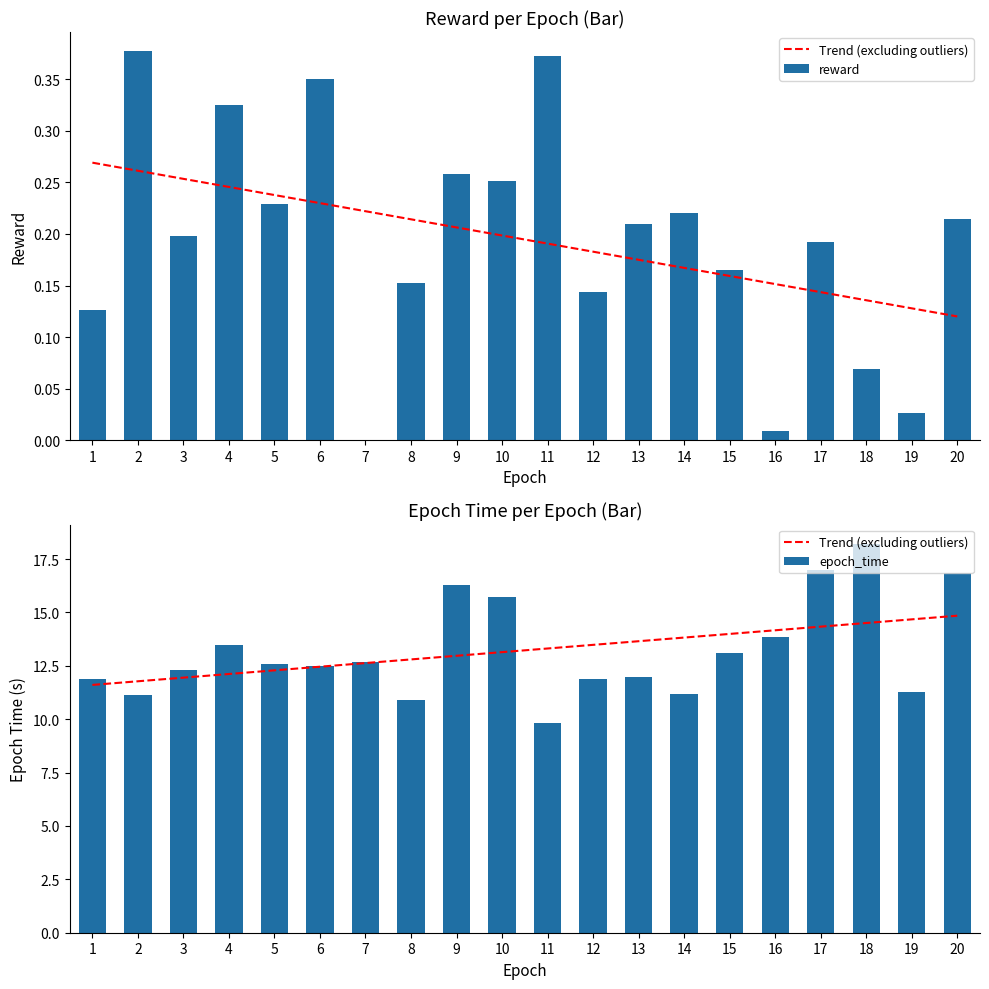

Count the number of data series in this chart.

3